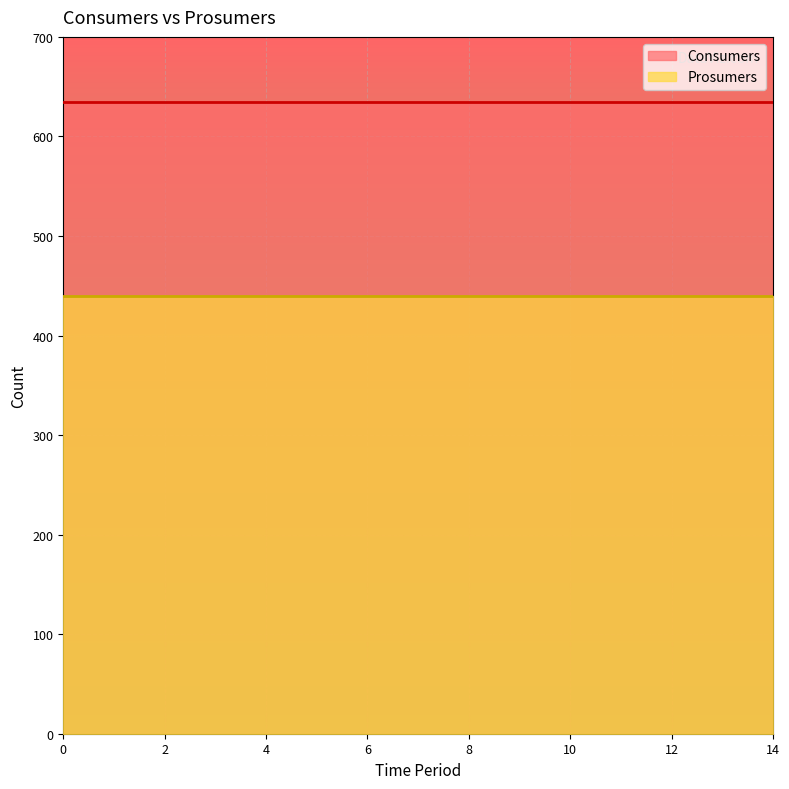

What are all the series names shown in the legend?

Consumers, Prosumers